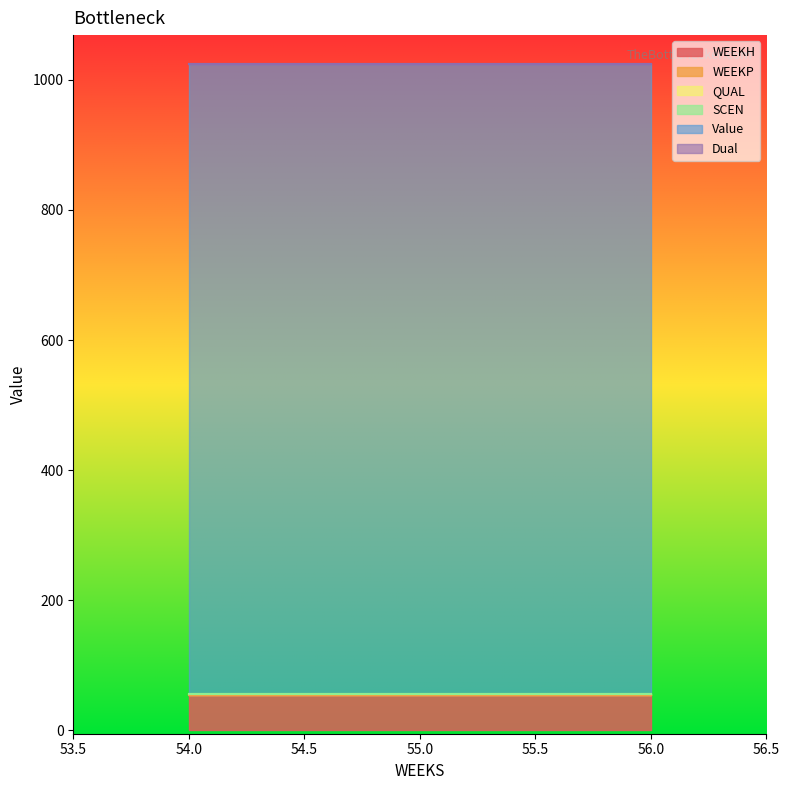

The WEEKH series shows 54.0 at 54. True or false?

True